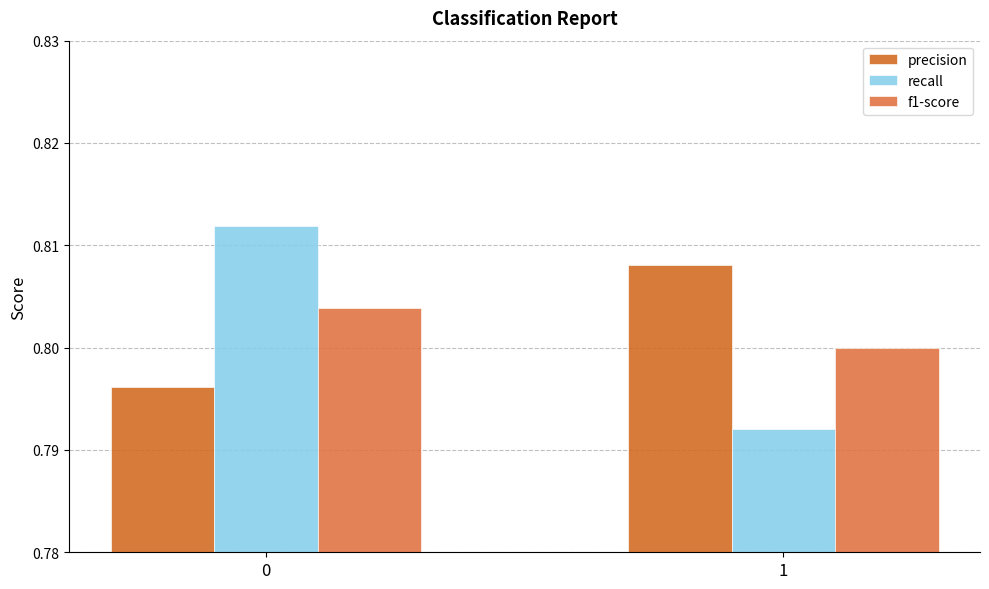

At which category does the chart reach its minimum across all series?

1